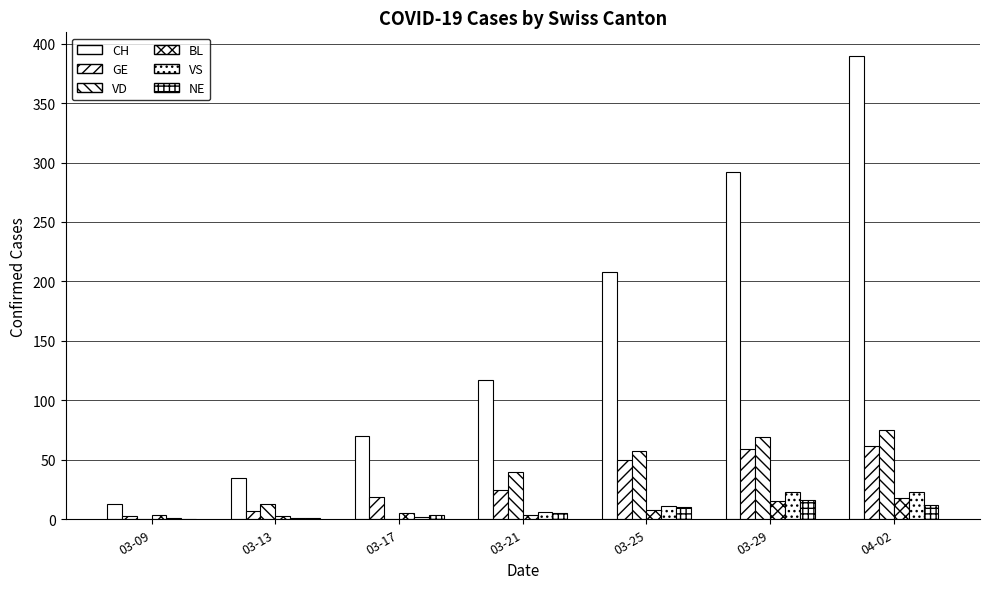

How many groups of bars are there?

7